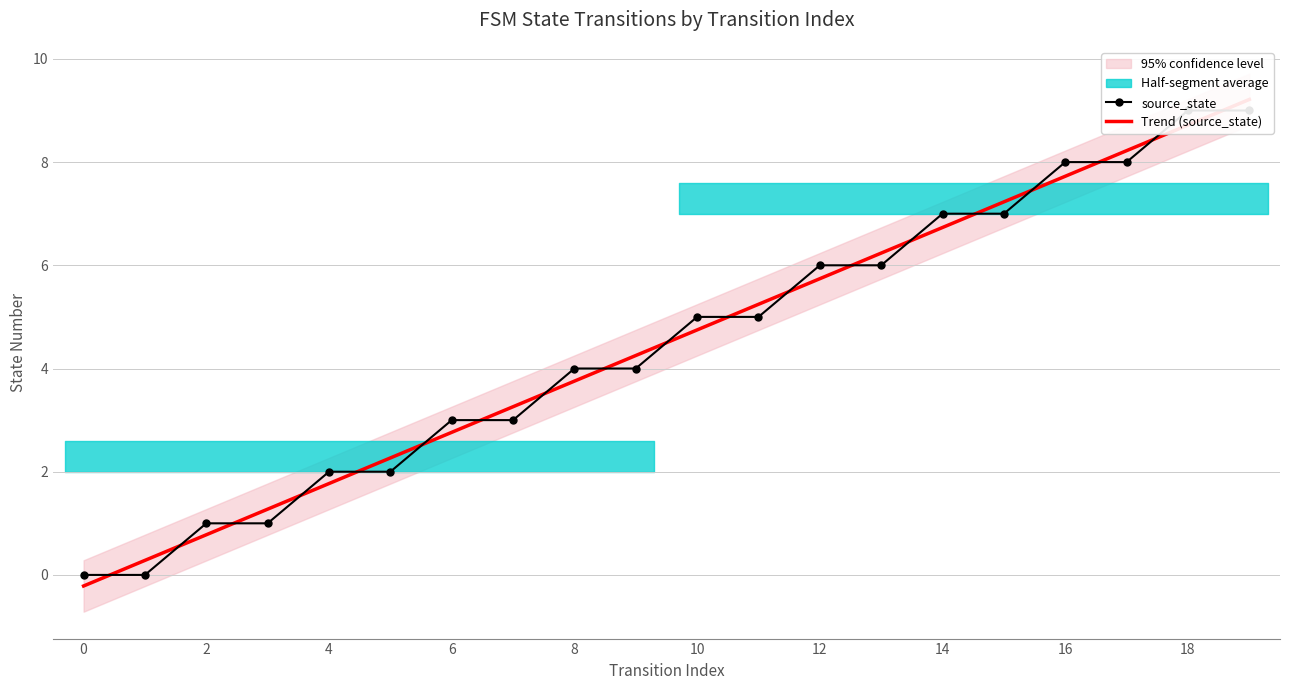

What is the average value of the source_state series?

4.5